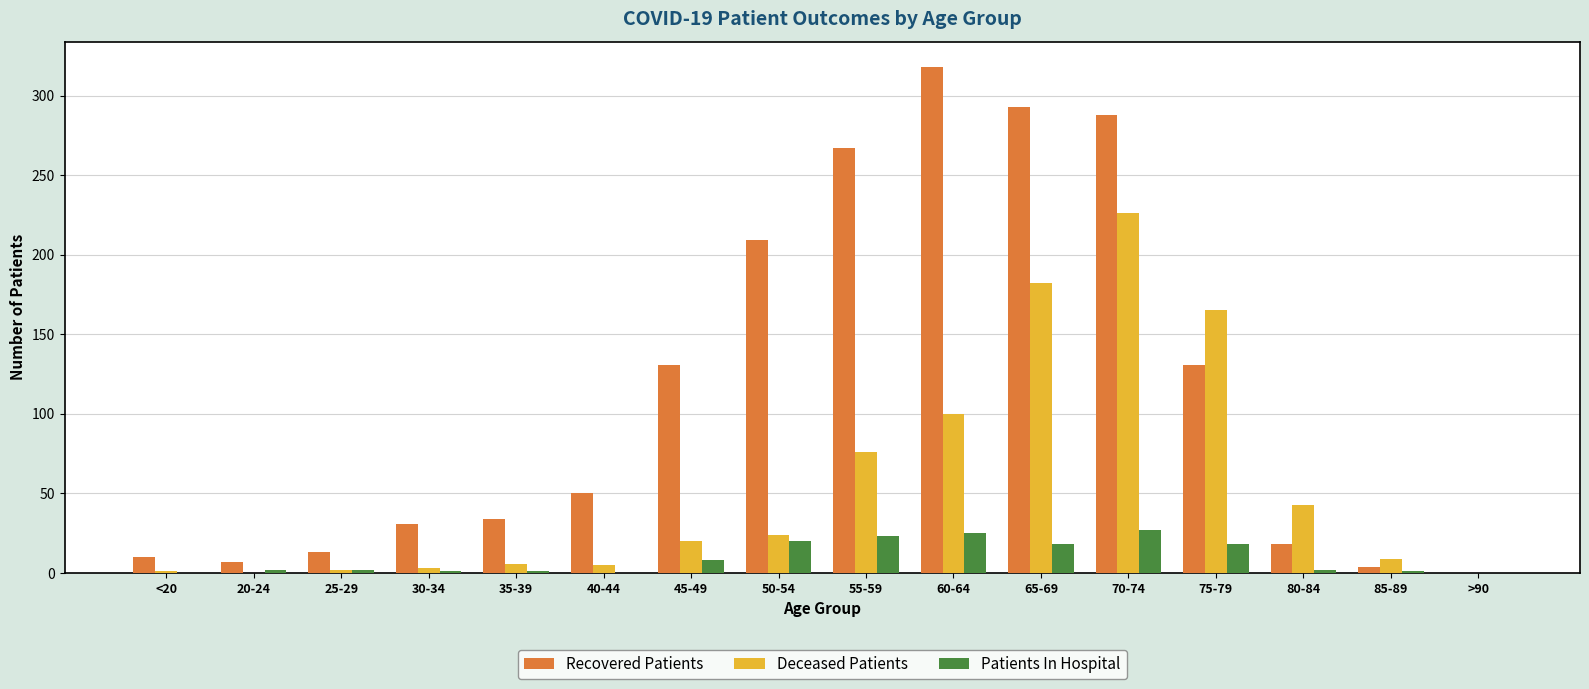

The value of Patients In Hospital at <20 is 11. True or false?

False